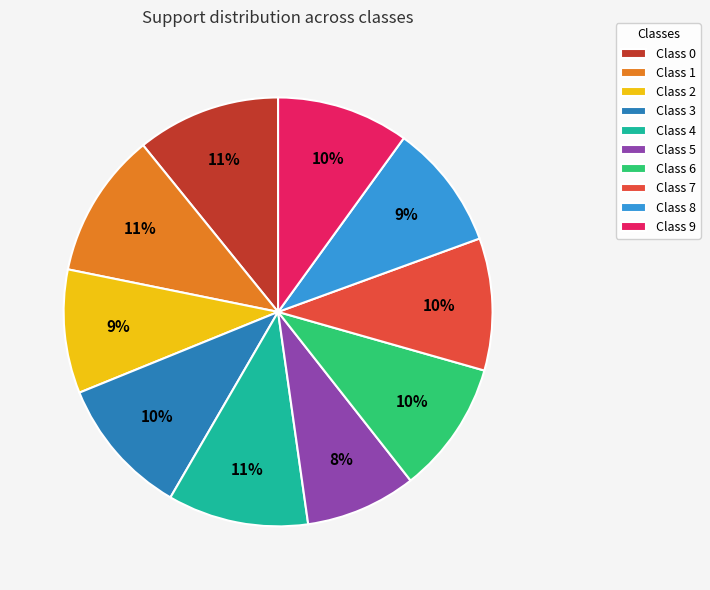

The Class 8 slice represents 1% of the pie. True or false?

False